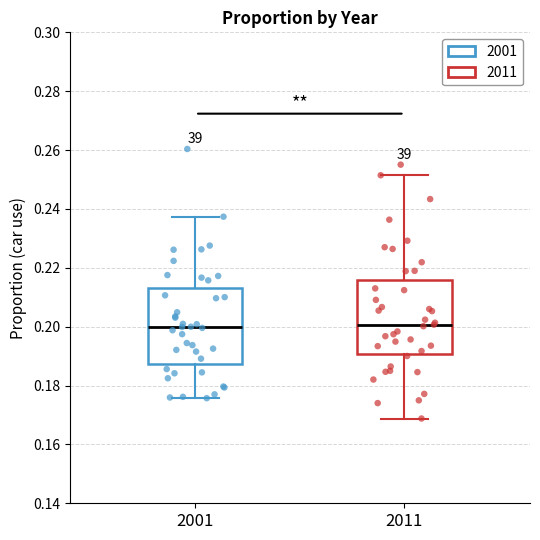

Where does the median line of the box at x = 2011 sit on the y-axis? The values are not printed on the chart, so give them approximately, as read against the axis.

0.200